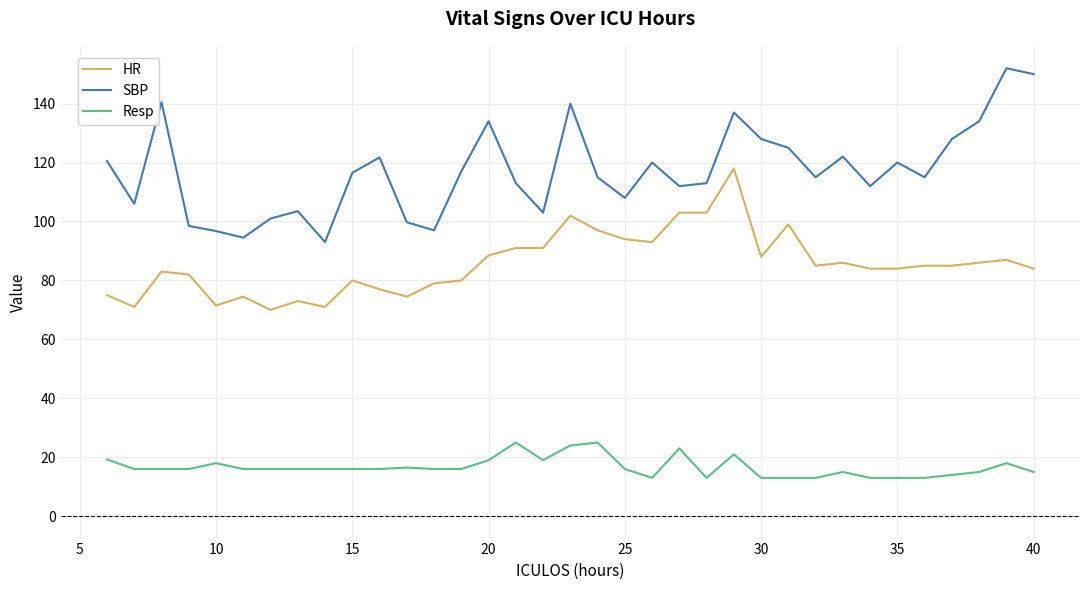

What is the difference between the maximum and minimum values in the Resp series?

12.0